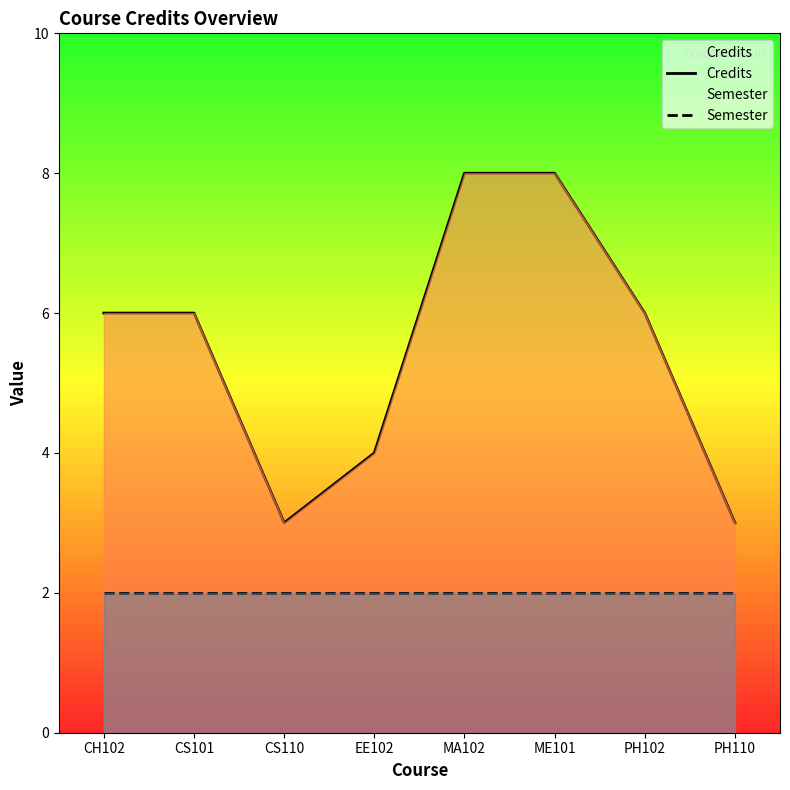

Between ME101 and PH110, which series saw the biggest shift?

Credits